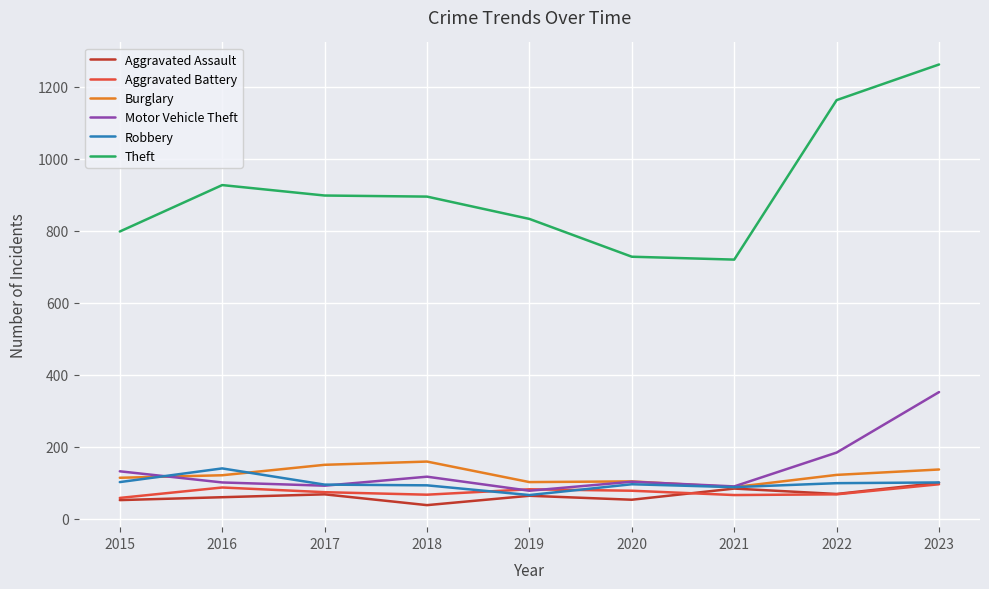

Is the value of Aggravated Battery at 2020 greater than the value of Burglary at 2015?

No